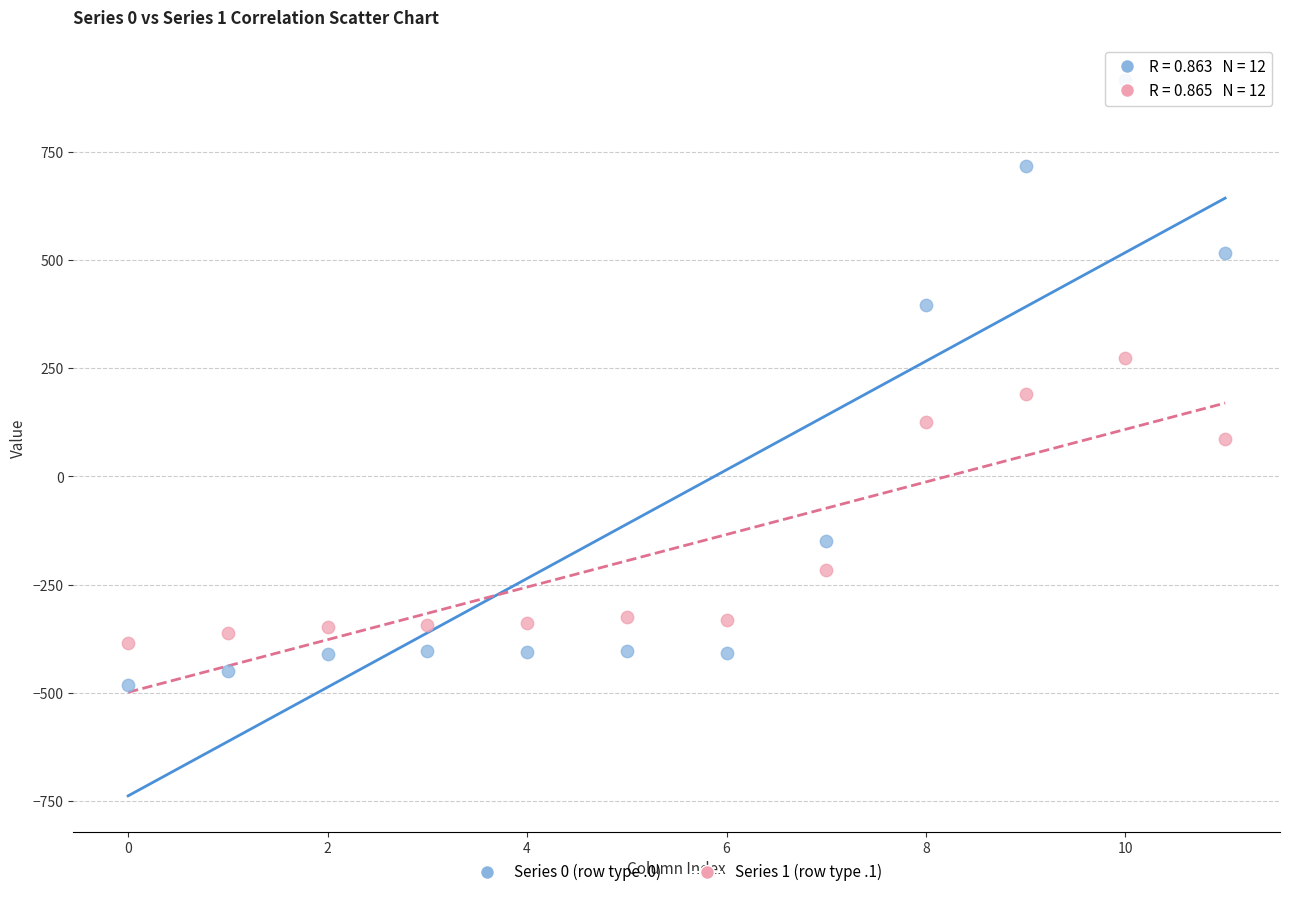

Across all data points, what is the range of Y values (max minus min)?

1398.2